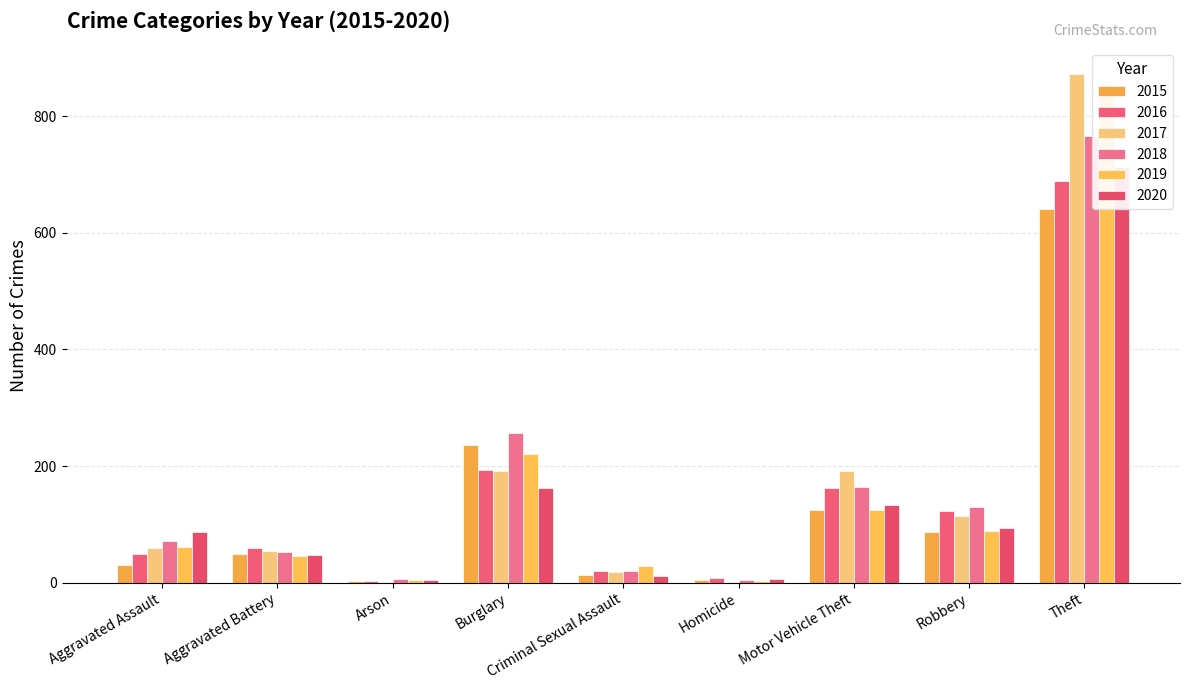

Between Aggravated Assault and Burglary, which is larger?

Burglary